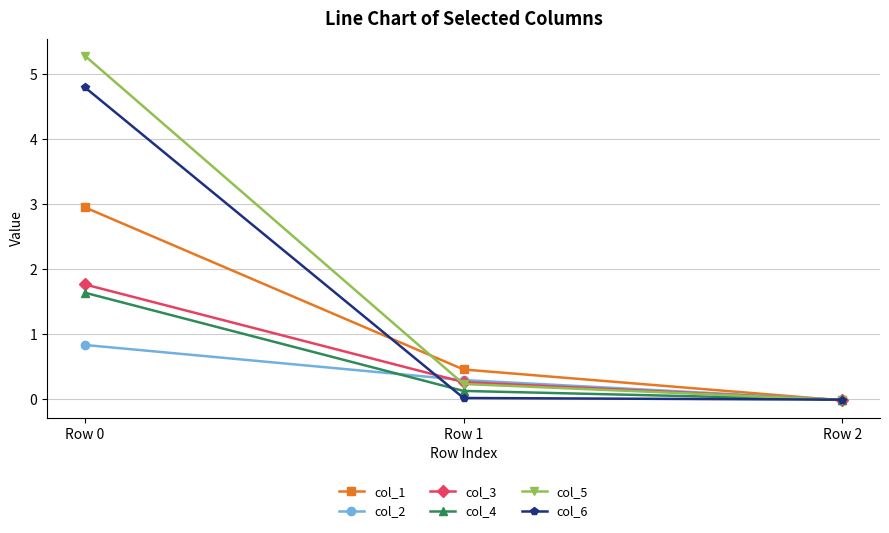

How many positive values does the col_3 series have?

2